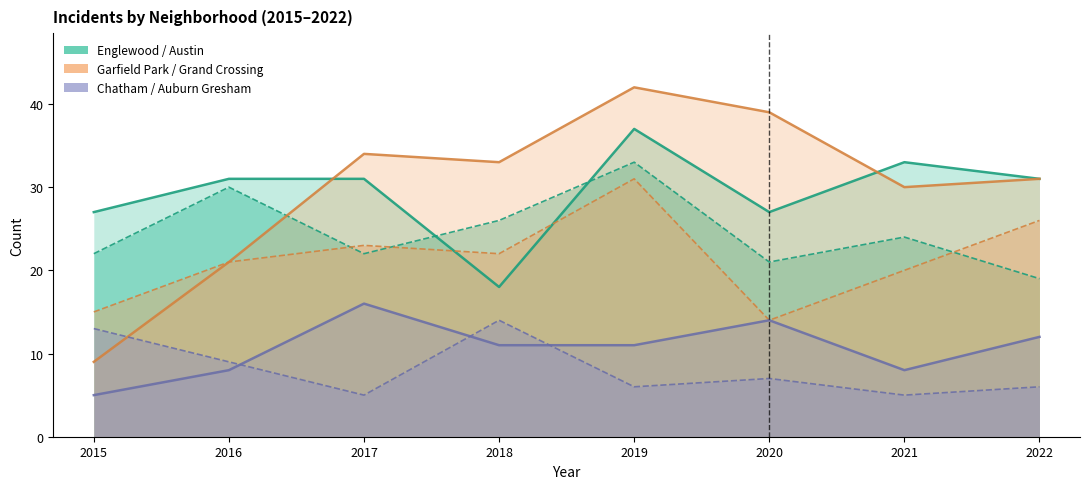

What is the average value of the Chatham series?

11